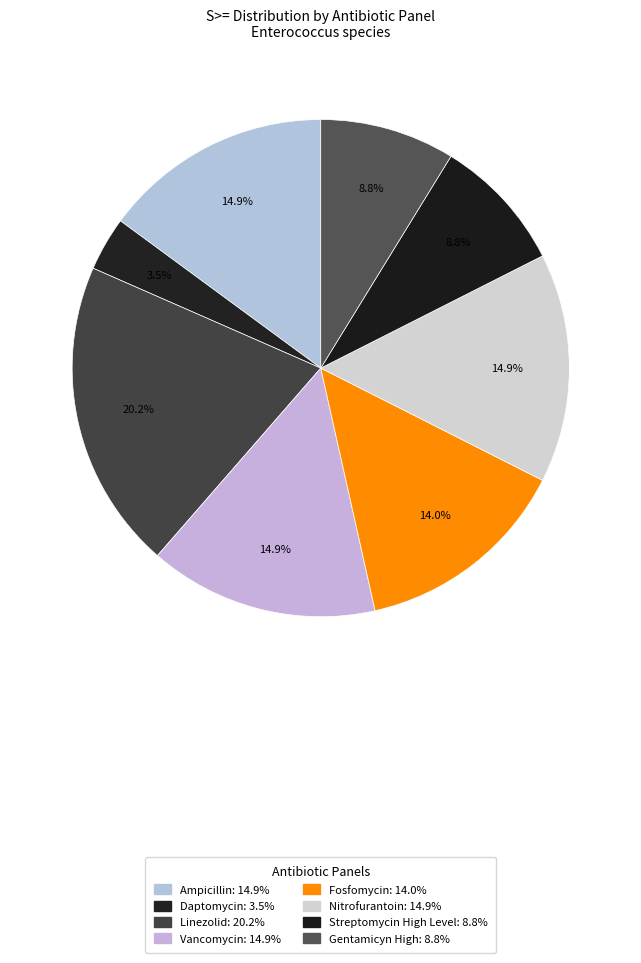

How many slices are in this pie chart?

8